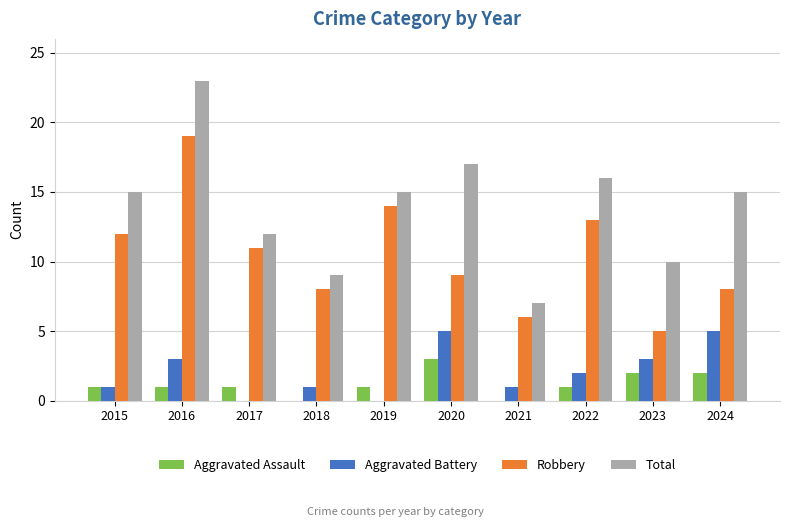

Is the value of Total at 2023 greater than the value of Aggravated Battery at 2015?

Yes